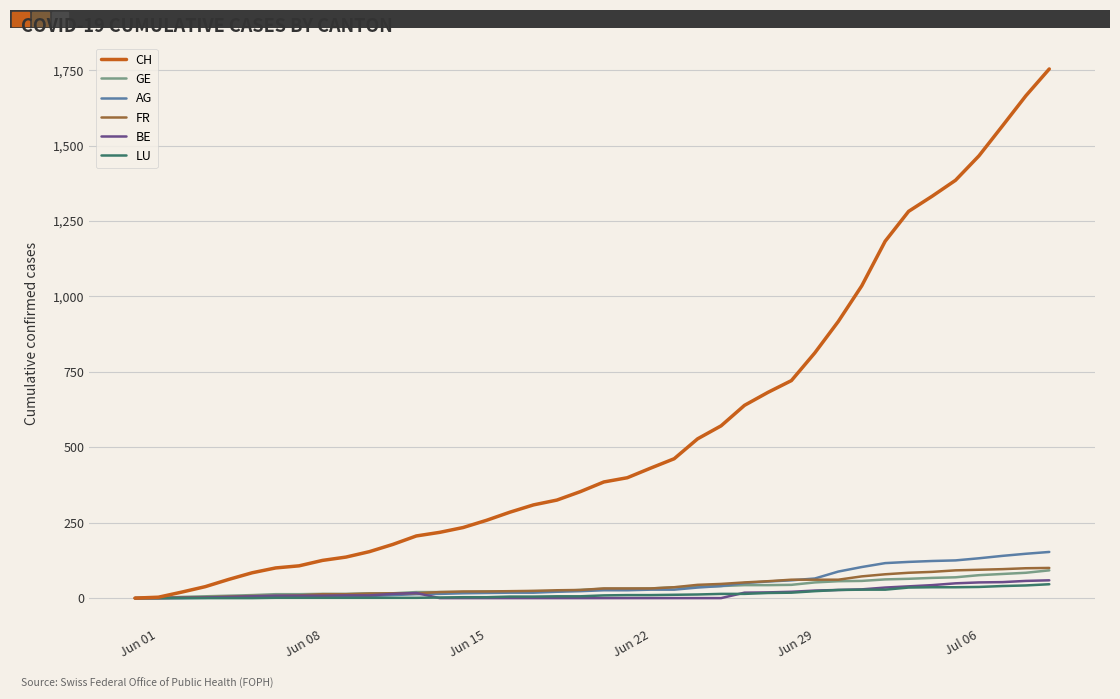

Which series has the largest total across all categories?

CH